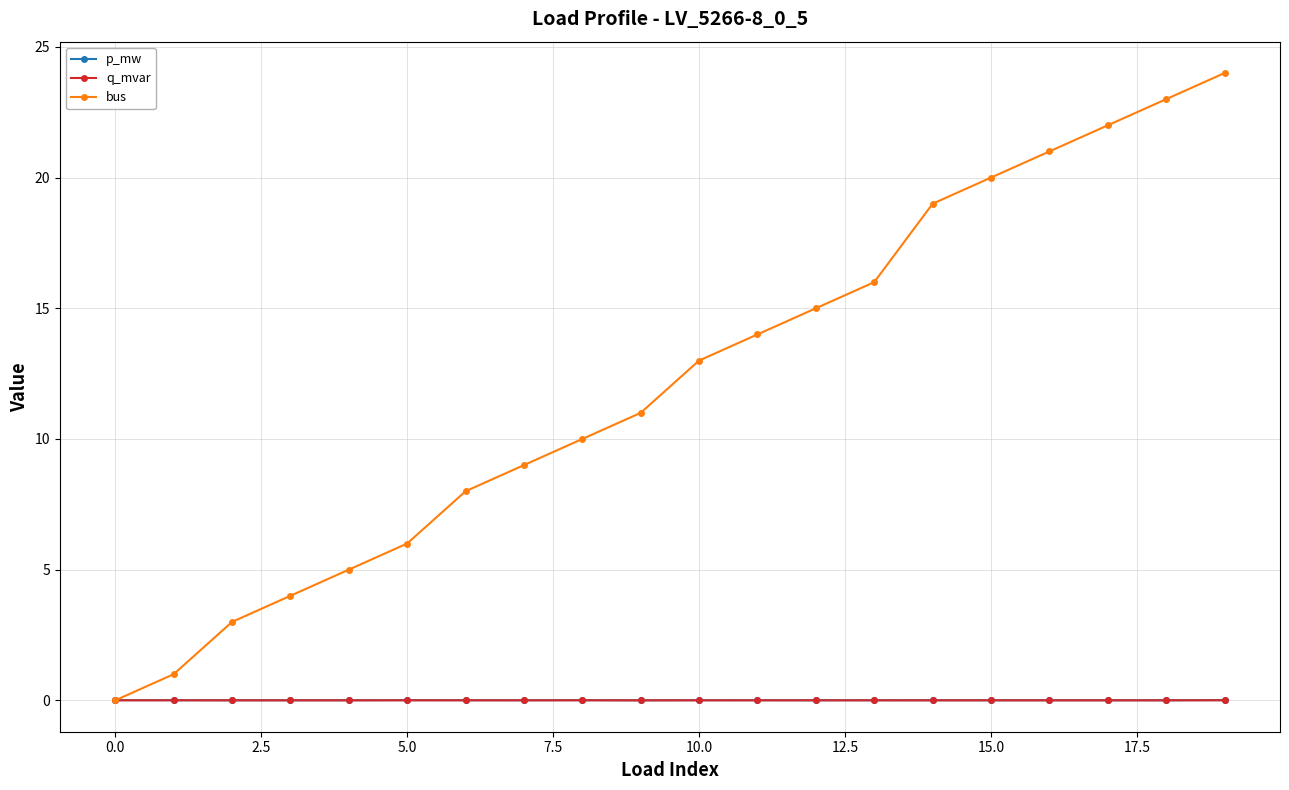

True or false: bus has more than 0 interior local peaks.

False